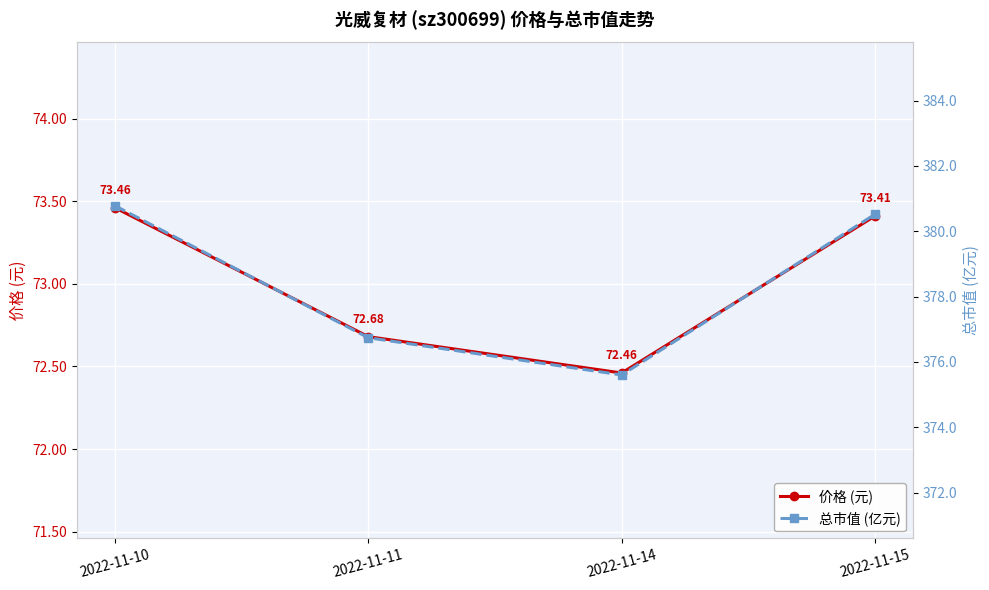

List the labels in order of 价格 (元) value, smallest first.

2022-11-14, 2022-11-11, 2022-11-15, 2022-11-10